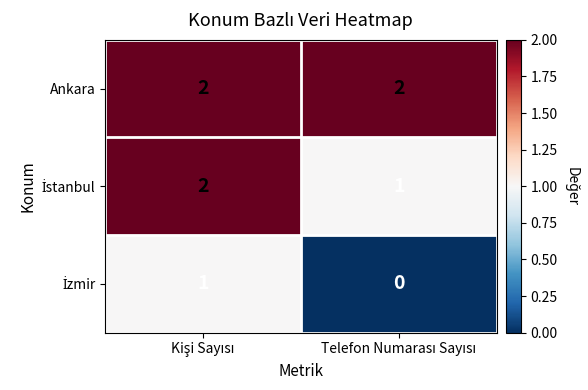

Which series has the largest total across all categories?

Ankara